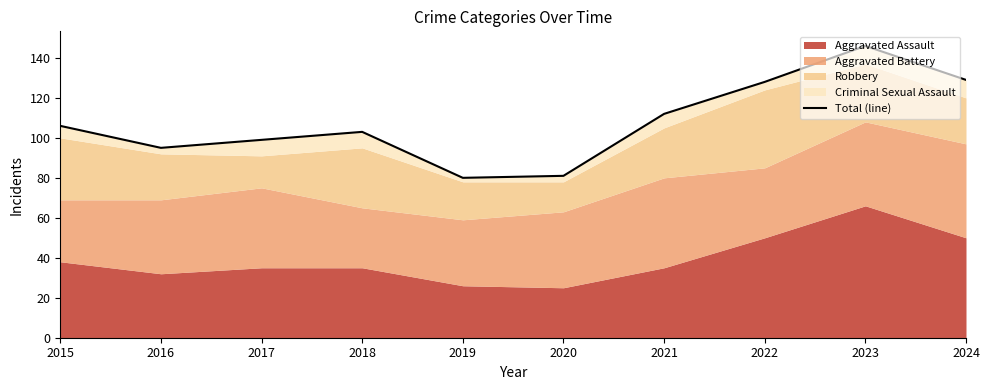

List the labels in order of value, largest first.

2023, 2024, 2022, 2021, 2015, 2018, 2017, 2016, 2020, 2019